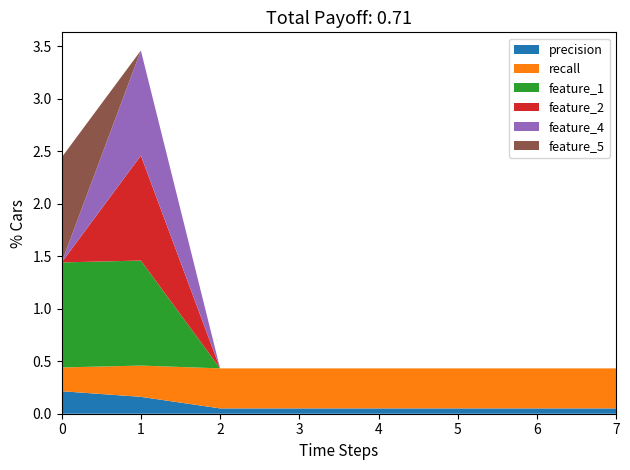

Reading left to right, what are all the values shown in this chart?

precision: 0.2	0.2	0.1	0.1	0.1	0.1	0.1	0.1
recall: 0.2	0.3	0.4	0.4	0.4	0.4	0.4	0.4
feature_1: 1.0	1.0	0.0	0.0	0.0	0.0	0.0	0.0
feature_2: 0.0	1.0	0.0	0.0	0.0	0.0	0.0	0.0
feature_4: 0.0	1.0	0.0	0.0	0.0	0.0	0.0	0.0
feature_5: 1.0	0.0	0.0	0.0	0.0	0.0	0.0	0.0